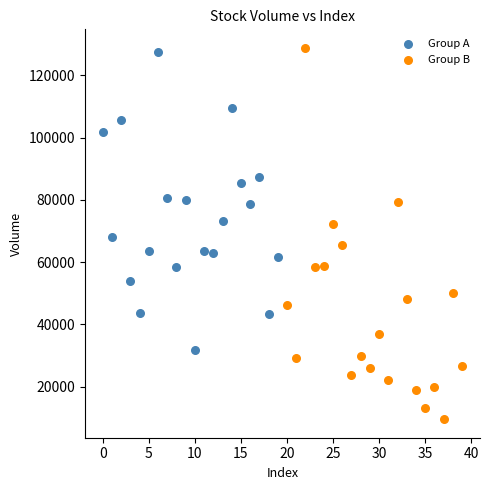

Which series contains the lowest Y value?

Group B